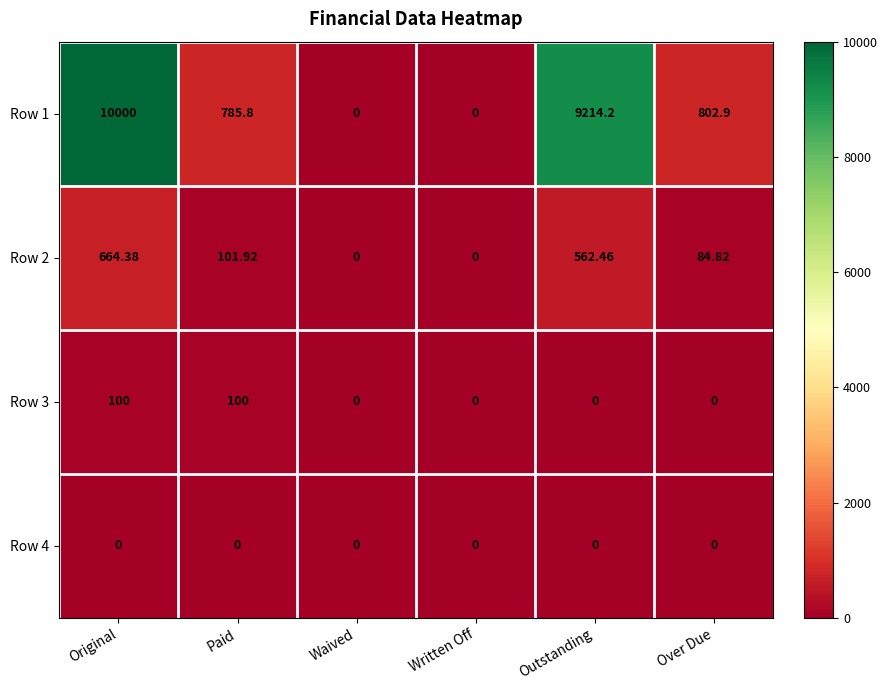

At which label does Row 1 first exceed 802?

Original